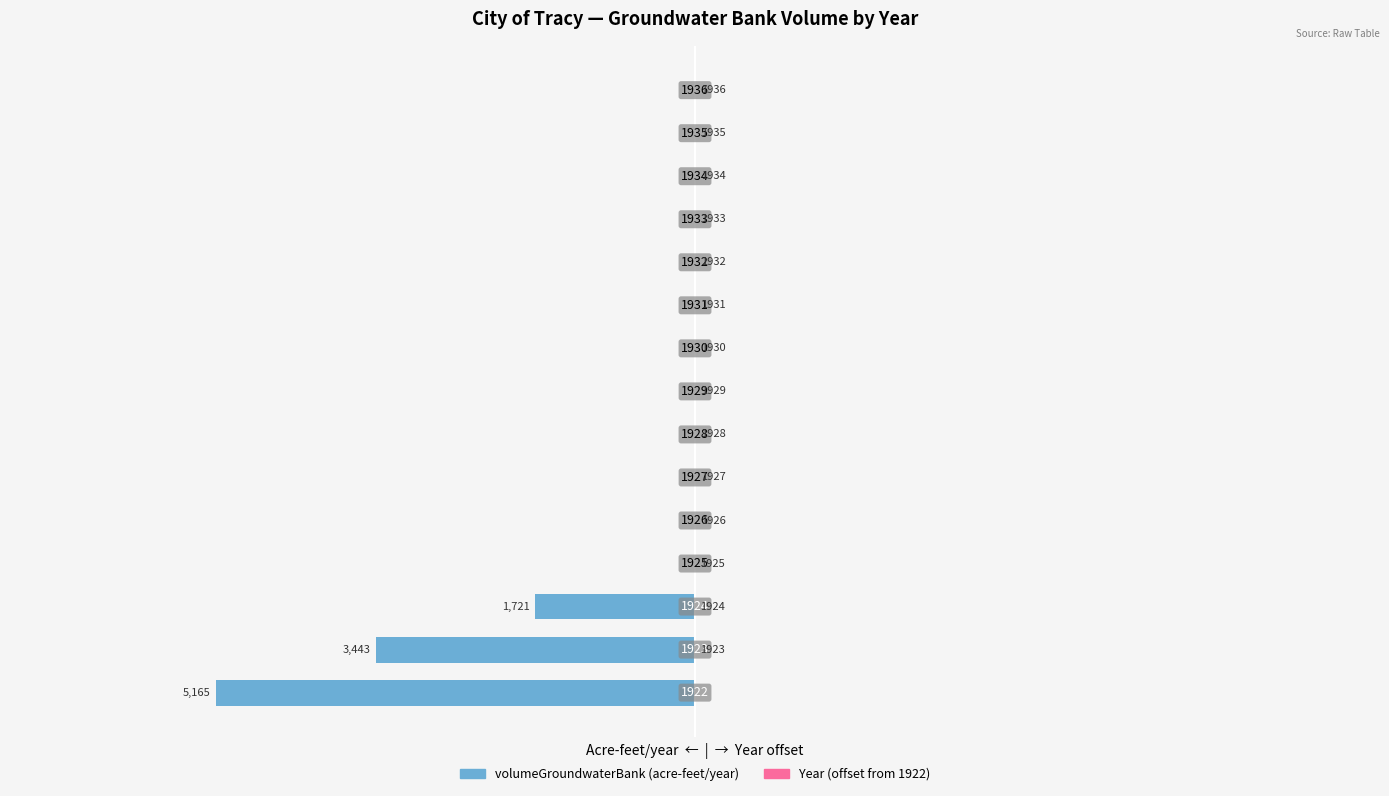

True or false: Year (offset from 1922) has a value of 4 at 4.

True